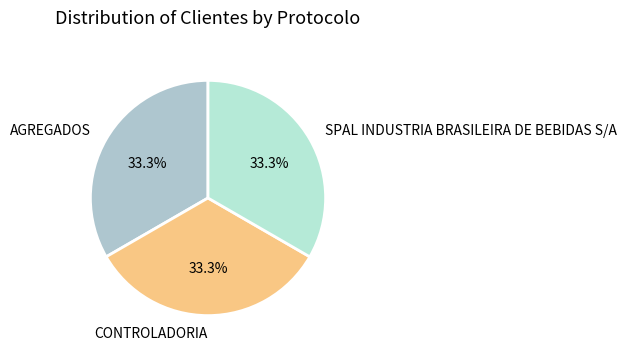

What is the ratio of the value at AGREGADOS to the value at SPAL INDUSTRIA BRASILEIRA DE BEBIDAS S/A?

1.0